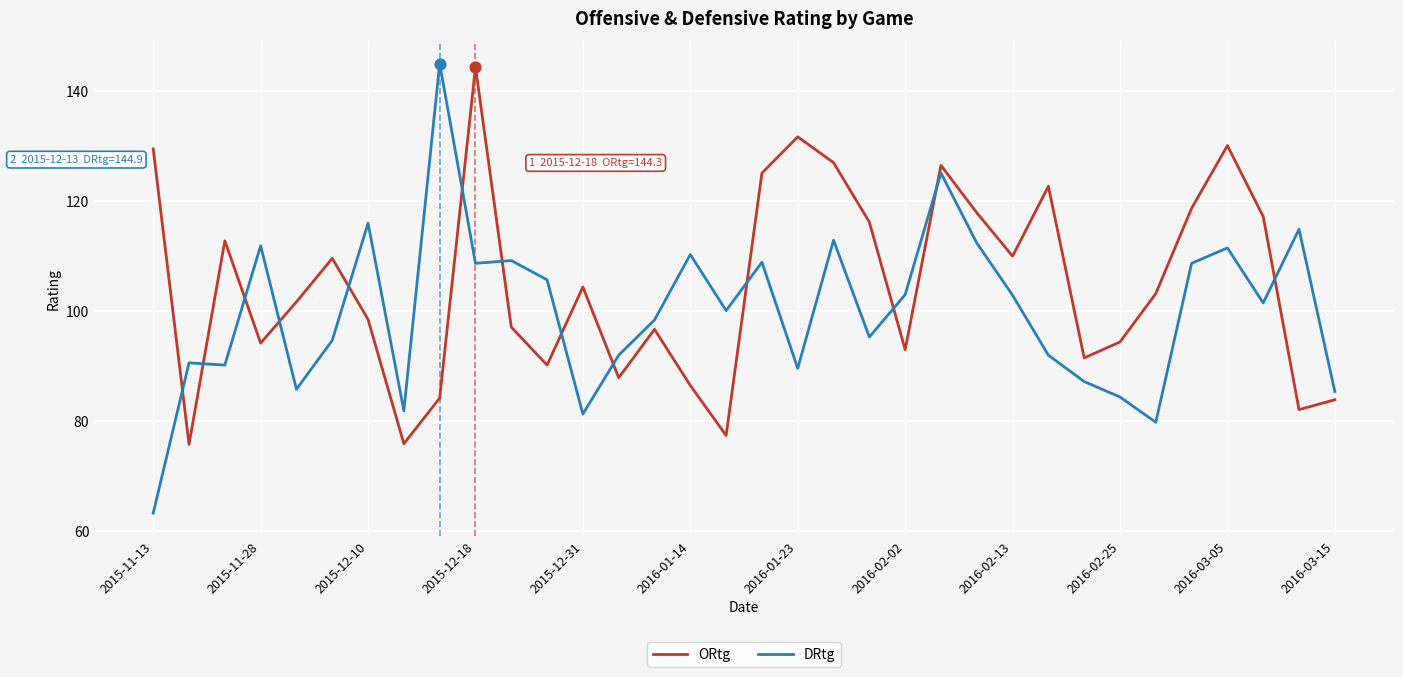

Which series has the widest spread of values?

DRtg